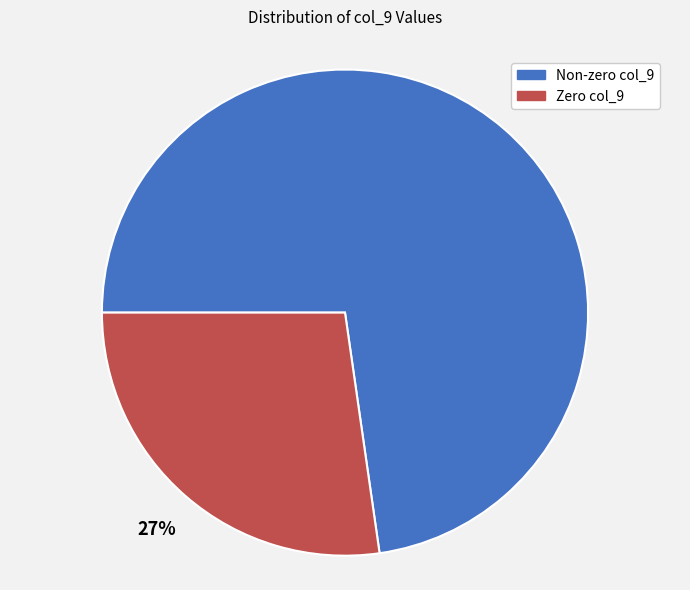

Does any single category account for the majority?

Yes